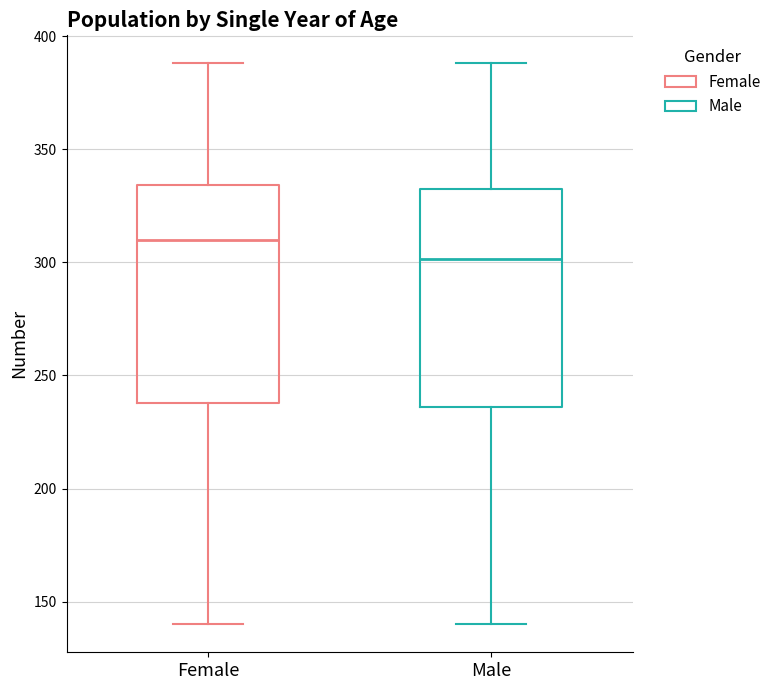

Reading left to right, read every box against the y-axis: the position of its median line, the range the box covers, and the ends of its whiskers. The values are not printed on the chart, so give them approximately, as read against the axis.

Female: median 310, box 240 to 335, whiskers 140 to 390
Male: median 300, box 235 to 335, whiskers 140 to 390